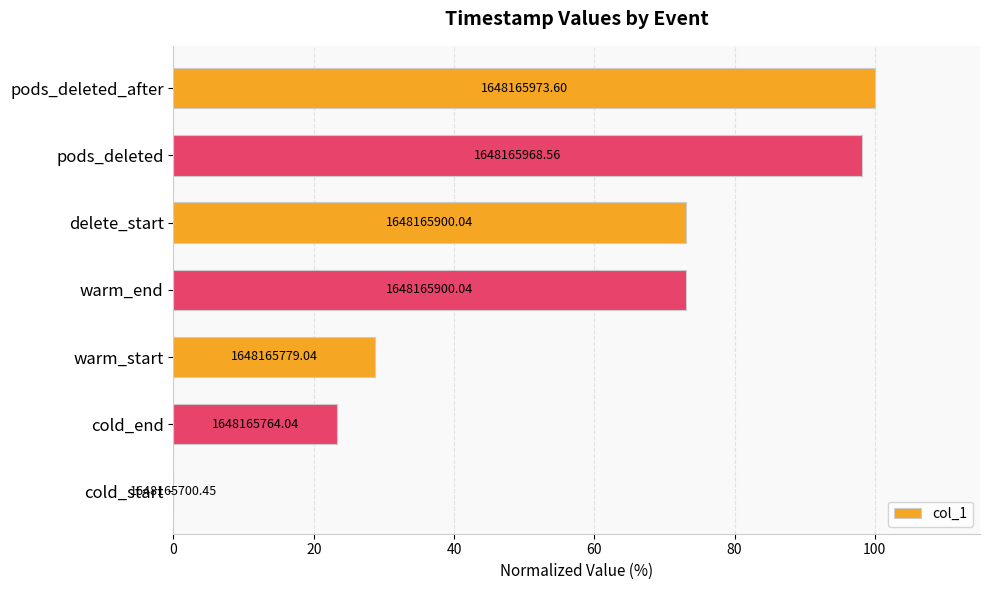

How many values are below 73?

3